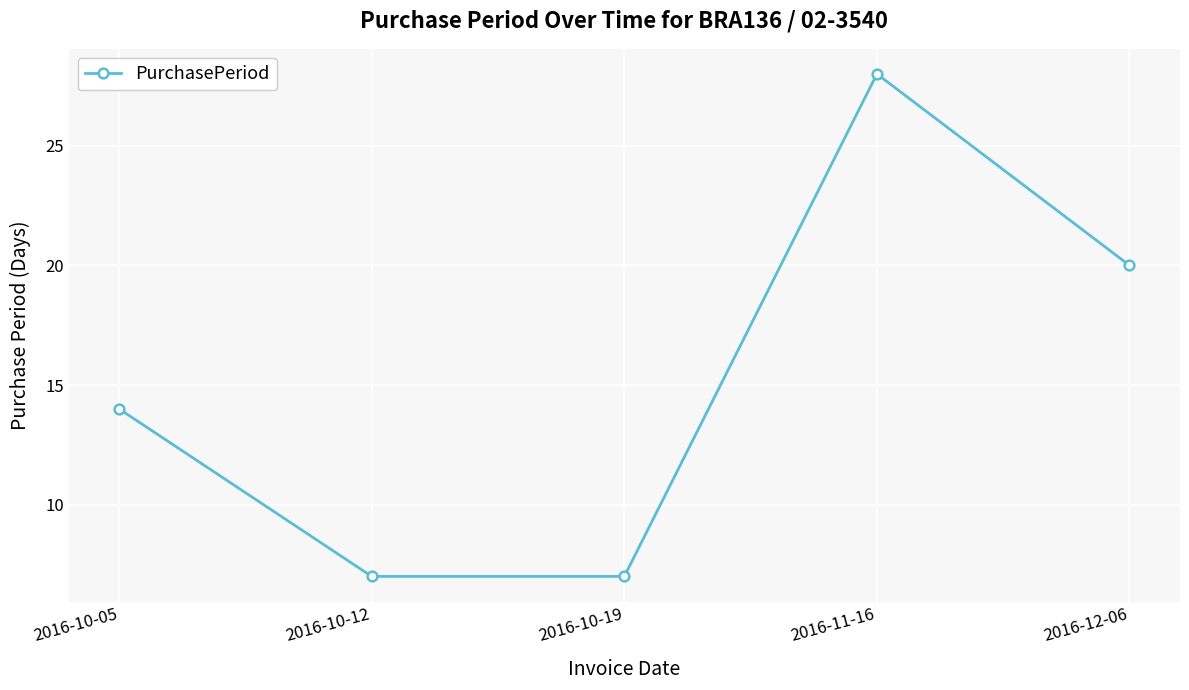

Reading left to right, what are all the values shown in this chart?

2016-10-05=14	2016-10-12=7	2016-10-19=7	2016-11-16=28	2016-12-06=20